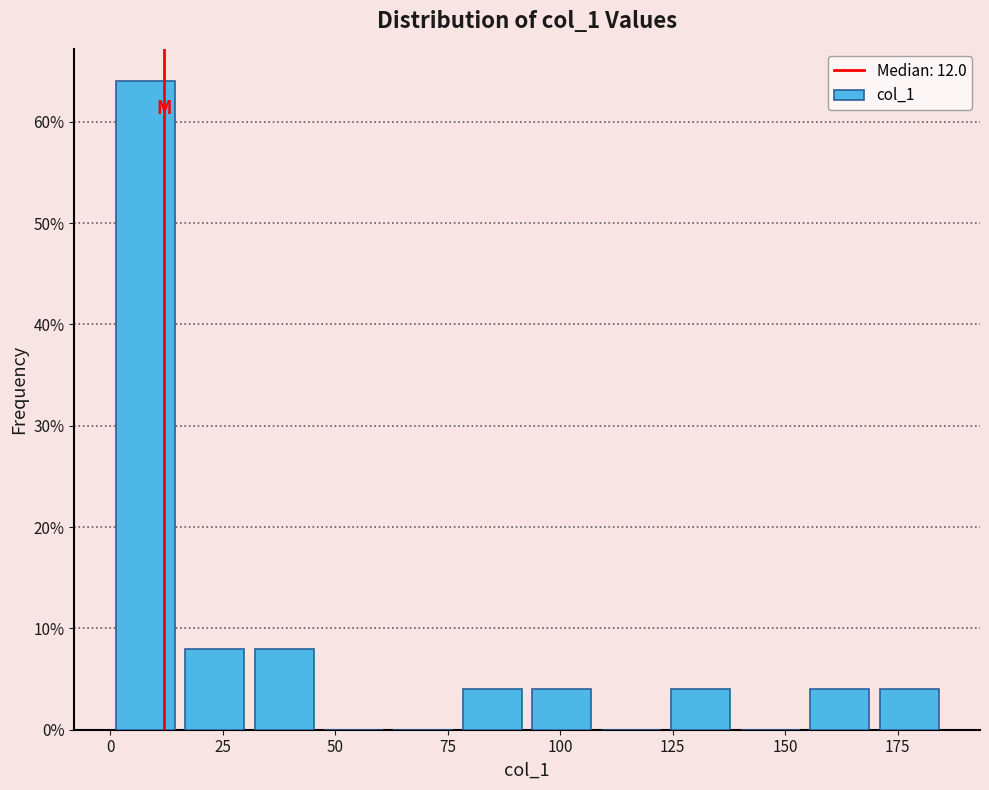

Read against the x-axis, roughly where is the centre of the tallest bar?

10